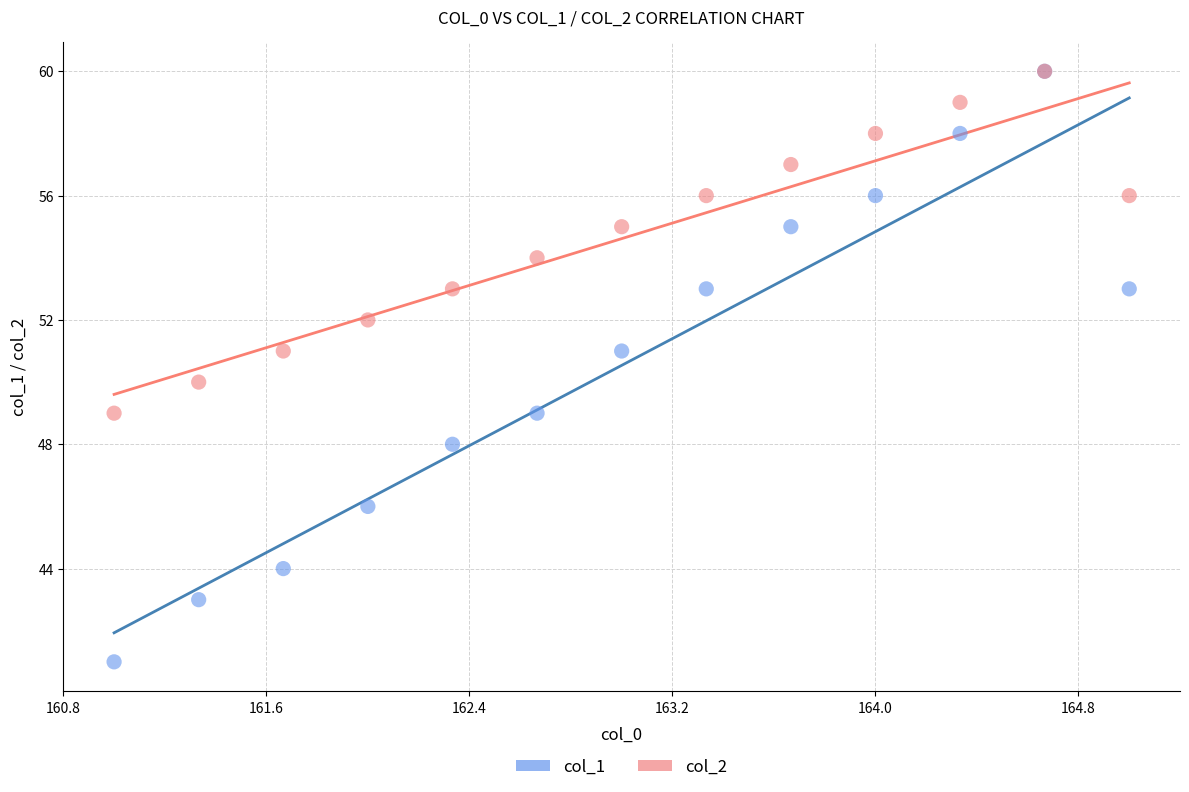

Which series contains the lowest Y value?

col_1